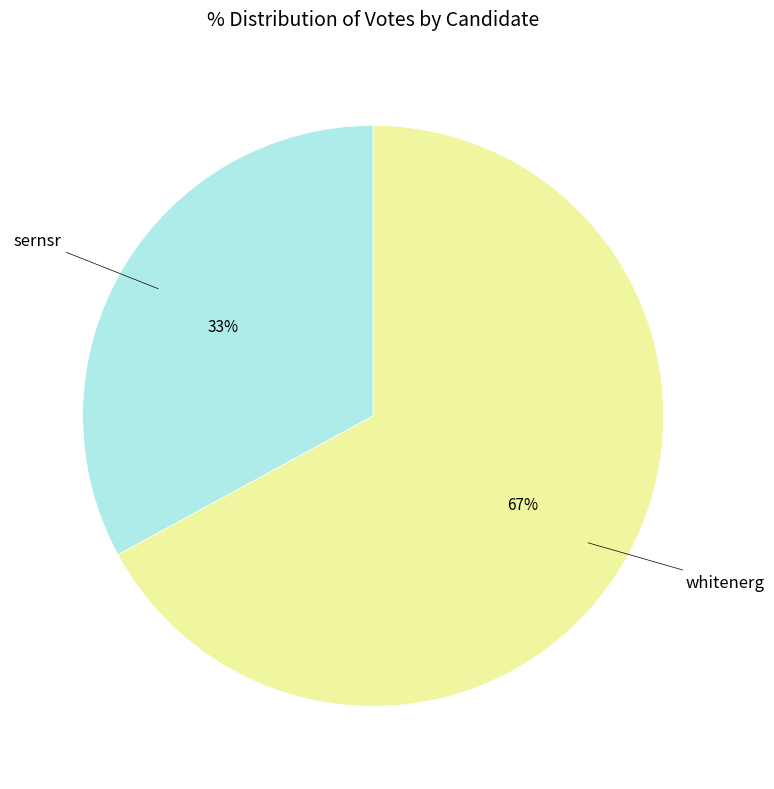

To the nearest percent, what portion does whitenerg represent?

67%